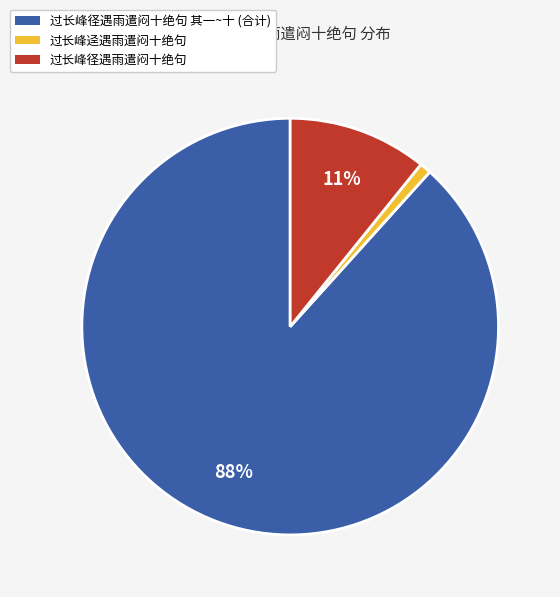

To the nearest percent, what is the difference between the largest and smallest slice percentages?

87%